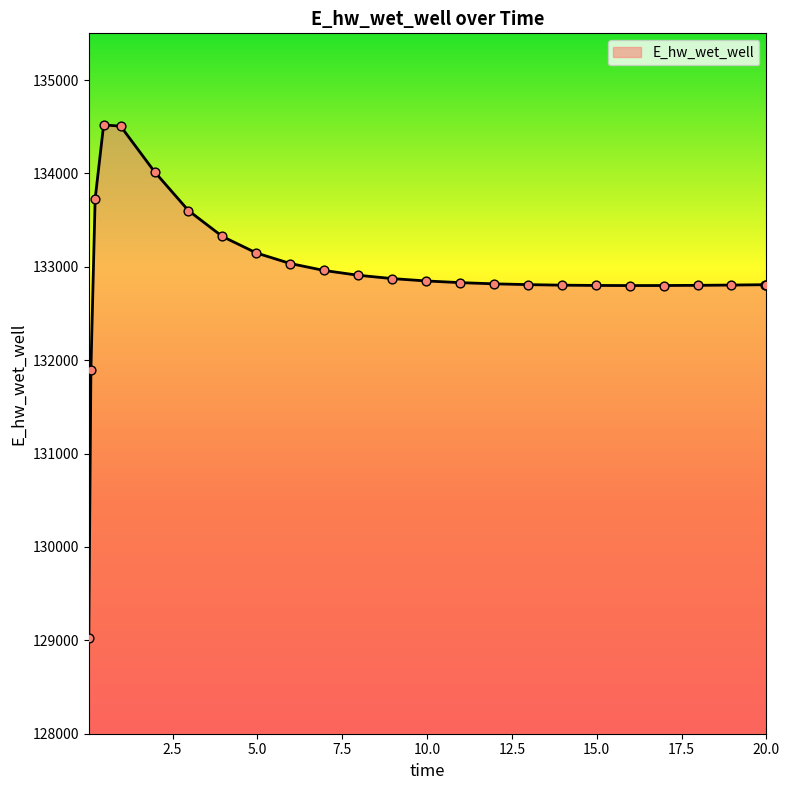

What is the greatest value displayed?

134519.0